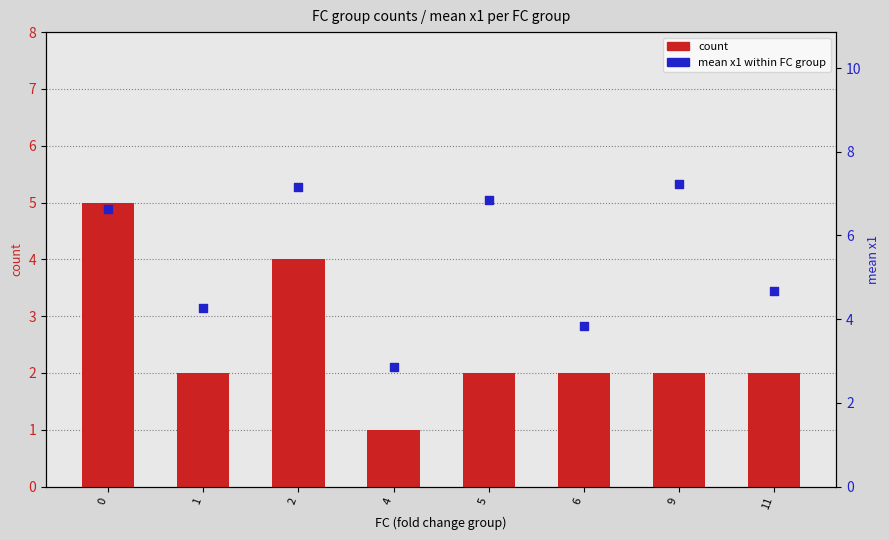

Which series reaches the maximum Y coordinate?

mean x1